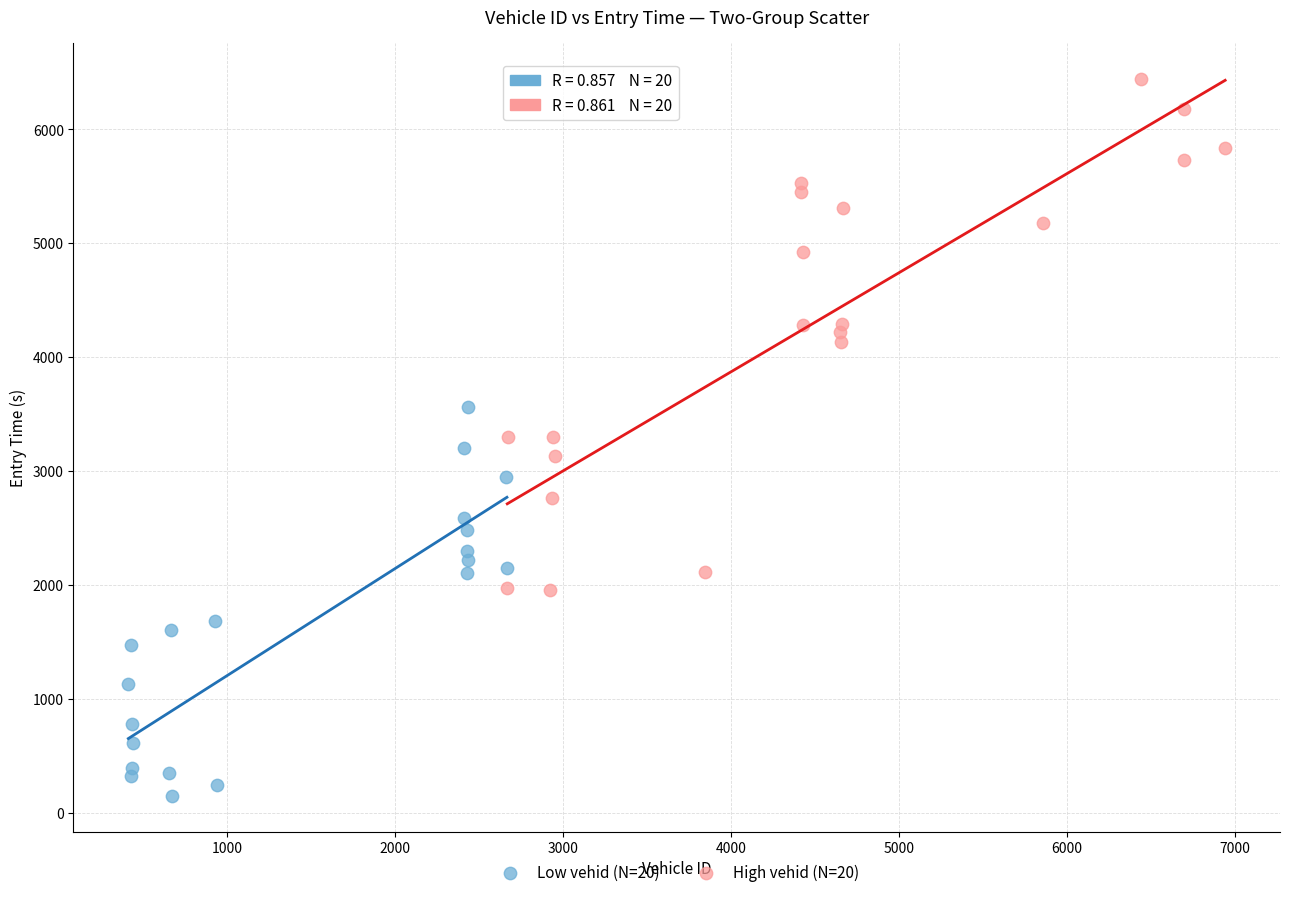

Which series contains the highest Y value?

High vehid (N=20)